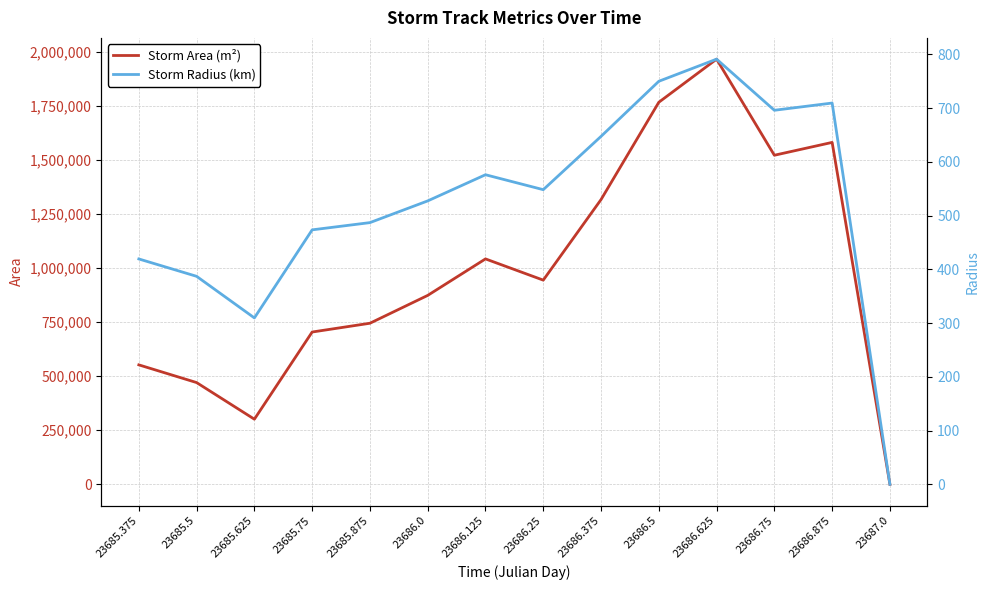

Reading right to left, extract all data points from this chart.

area: 23687.0=0.0	23686.875=1581250.0	23686.75=1521875.0	23686.625=1966250.0	23686.5=1766875.0	23686.375=1316875.0	23686.25=944375.0	23686.125=1042500.0	23686.0=873750.0	23685.875=745000.0	23685.75=704375.0	23685.625=301250.0	23685.5=470625.0	23685.375=552500.0
radius: 23687.0=0.0	23686.875=709.5	23686.75=696.0	23686.625=791.1	23686.5=749.9	23686.375=647.4	23686.25=548.3	23686.125=576.1	23686.0=527.4	23685.875=487.0	23685.75=473.5	23685.625=309.7	23685.5=387.0	23685.375=419.4